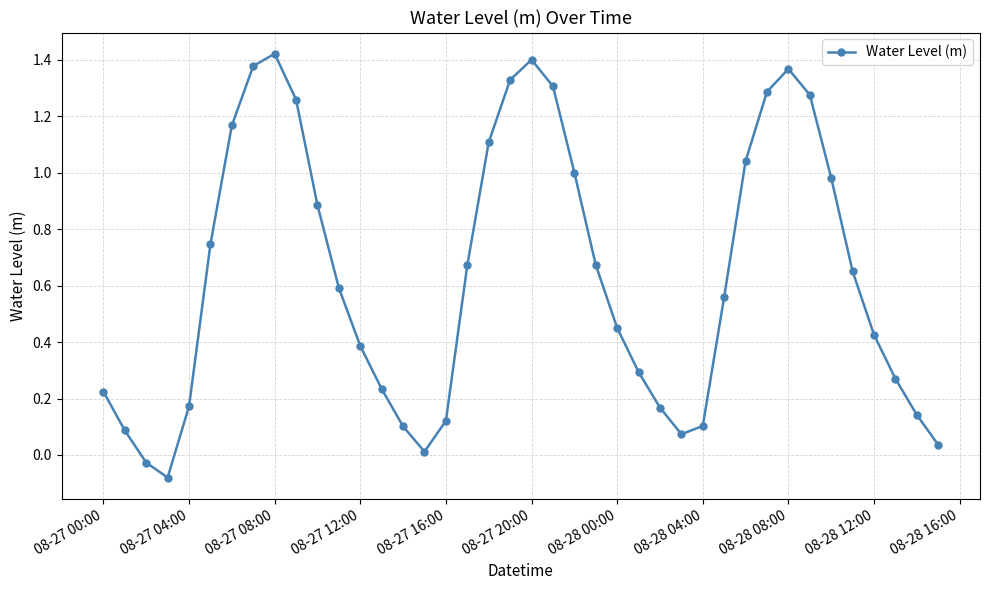

How many points are lower than both their immediate neighbors (excluding endpoints)?

3